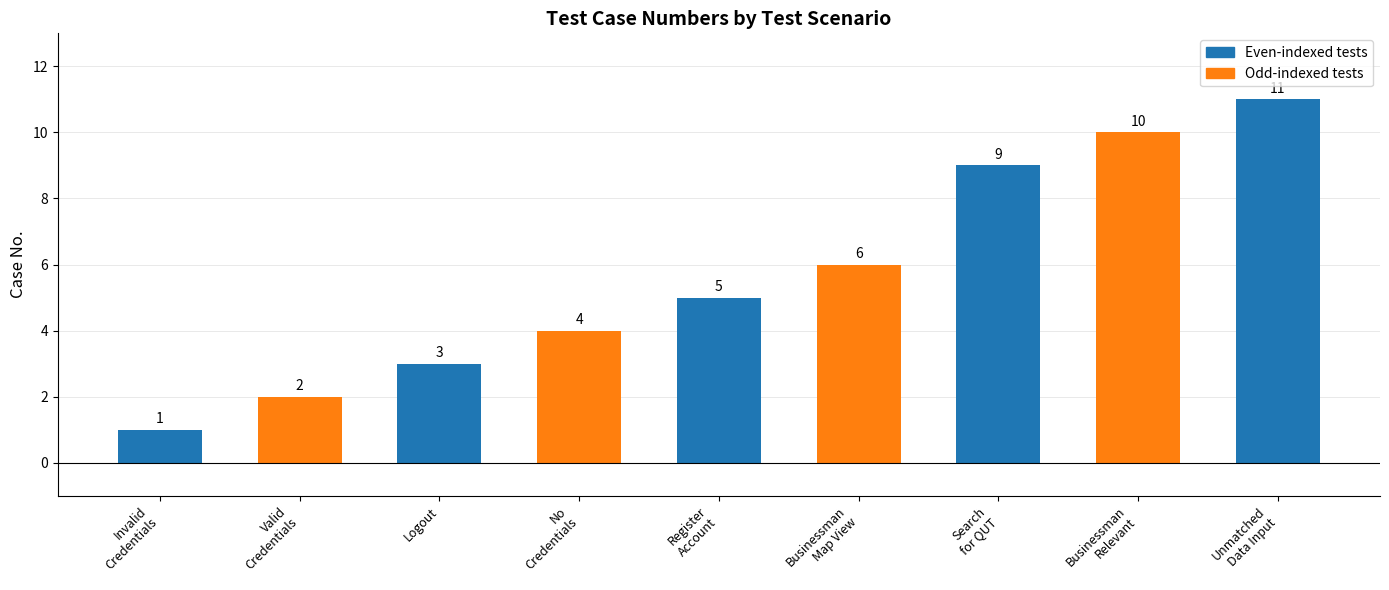

Where is the data nearest to the value 6?

Businessman
Map View